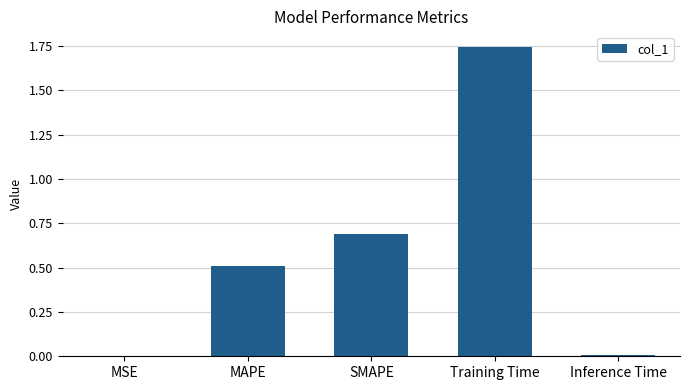

Is it true that the value at MAPE is 0.5?

True